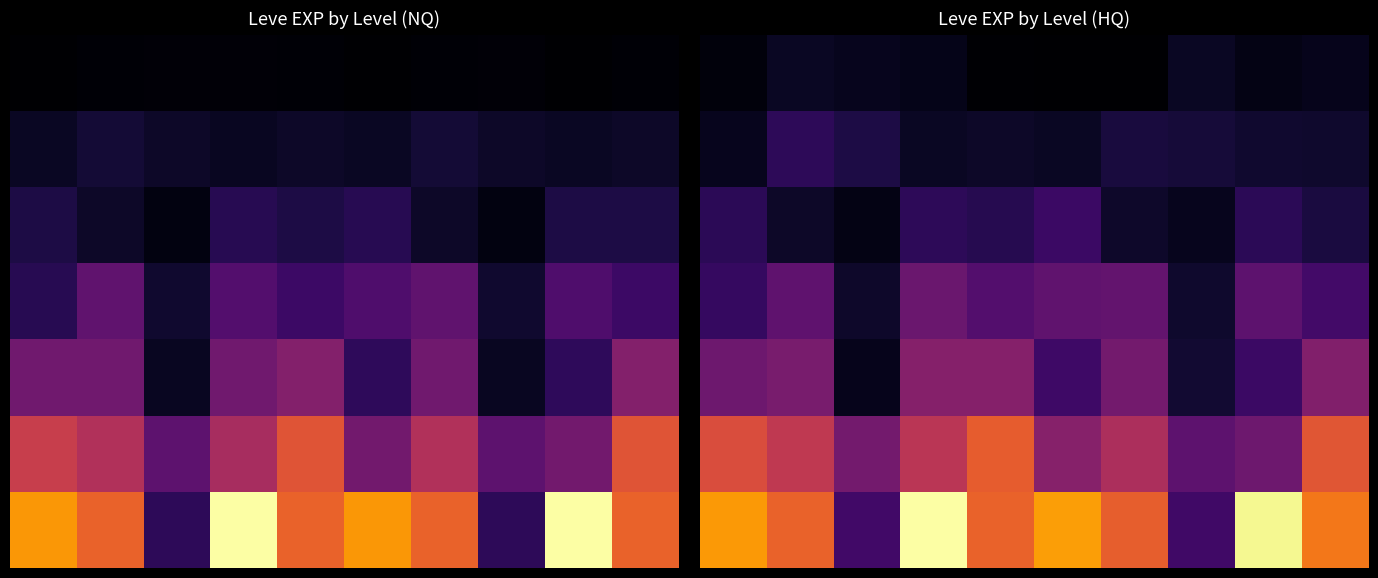

Between 9 and 4, which is larger?

9